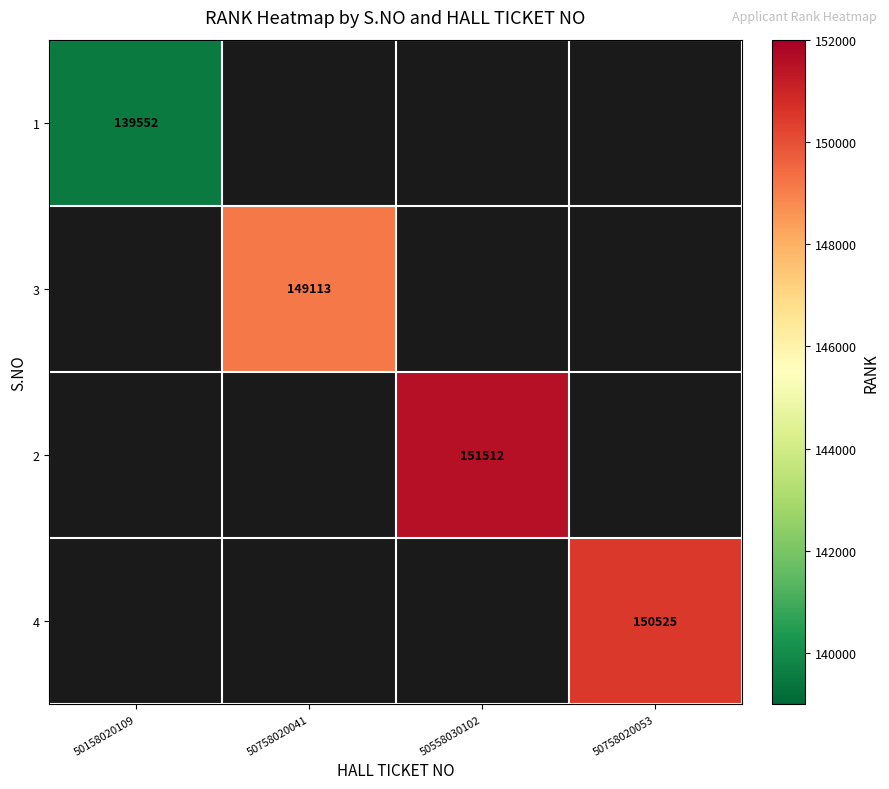

True or false: 1 has a value of 208074 at 50158020109.

False